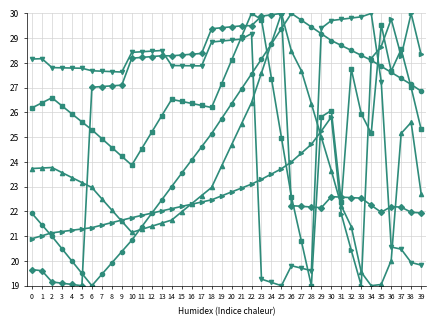

What is the difference between the highest and lowest values at 23?

10.6